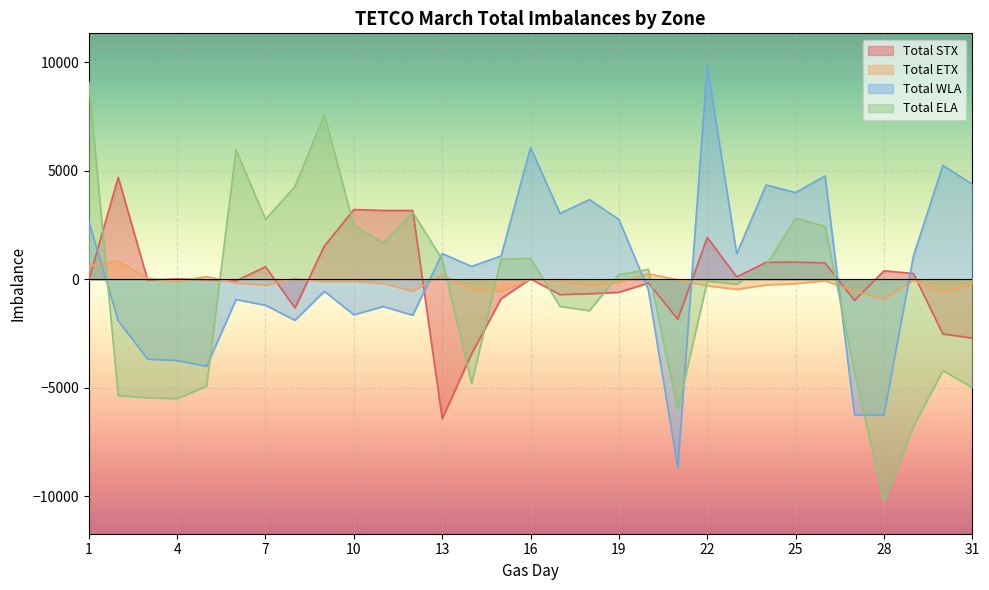

Is it true that Total STX equals 521 at 9?

False